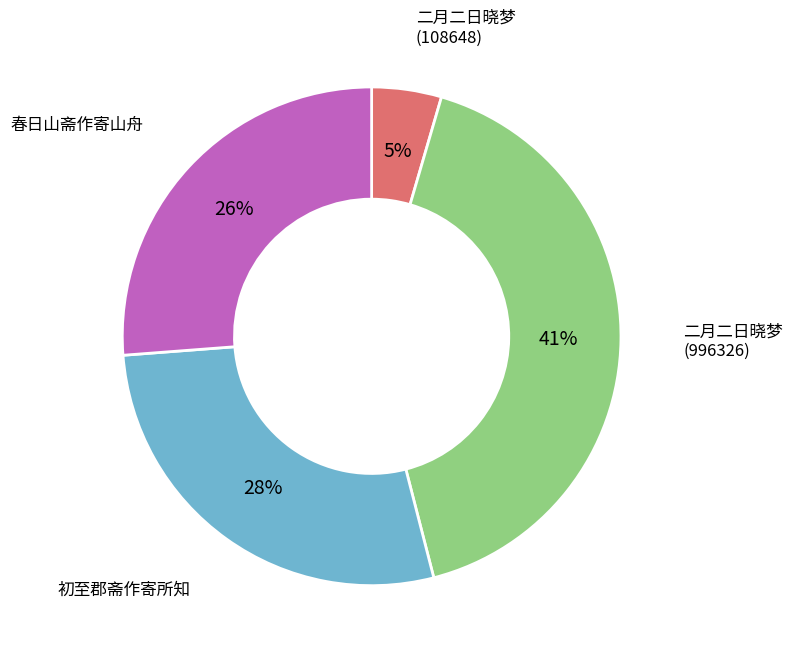

How many segments does this pie chart have?

4